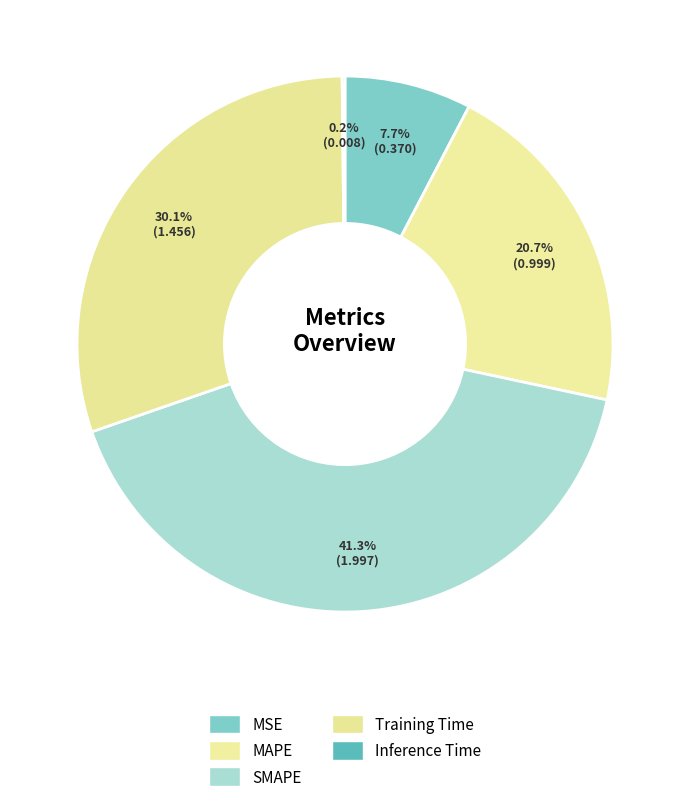

Do SMAPE and MAPE together represent more than half of the pie?

Yes